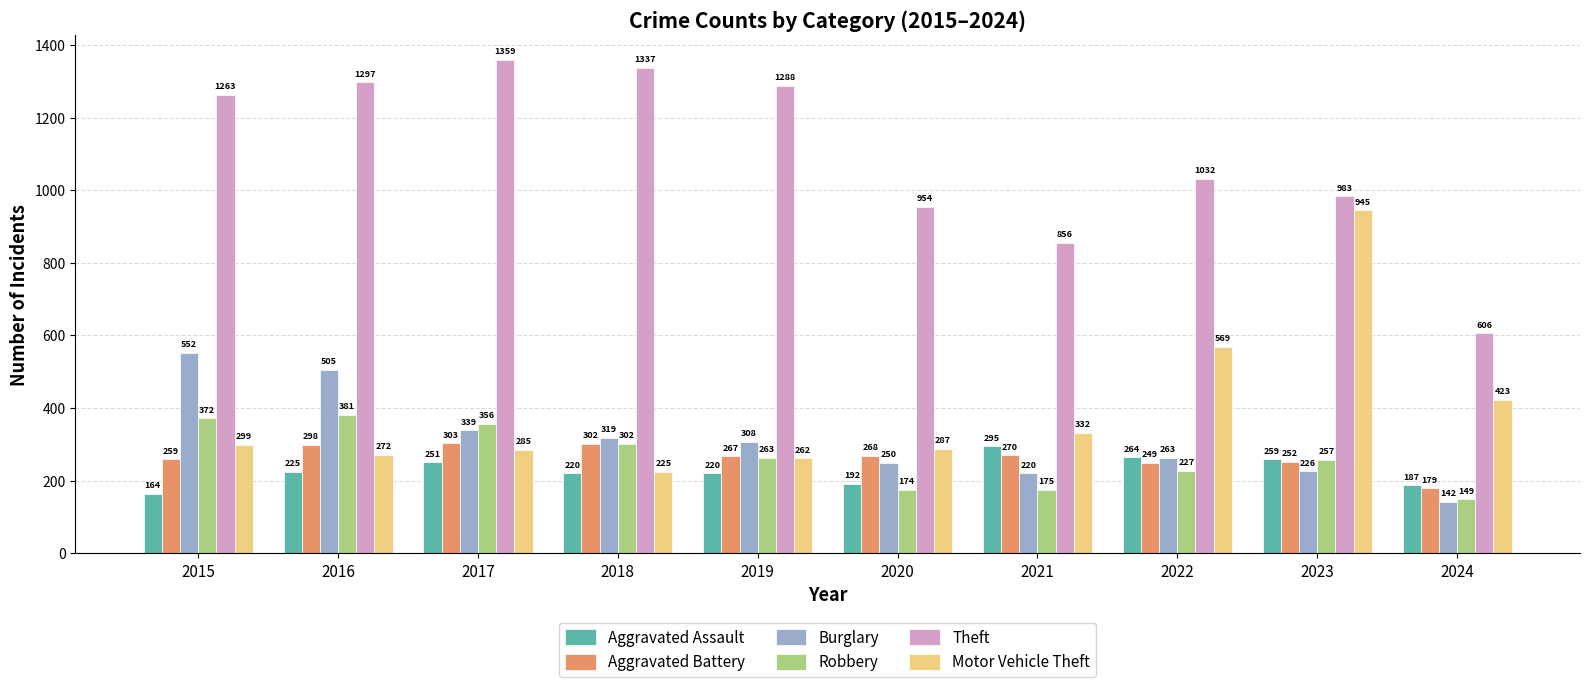

Count the number of data series in this chart.

6